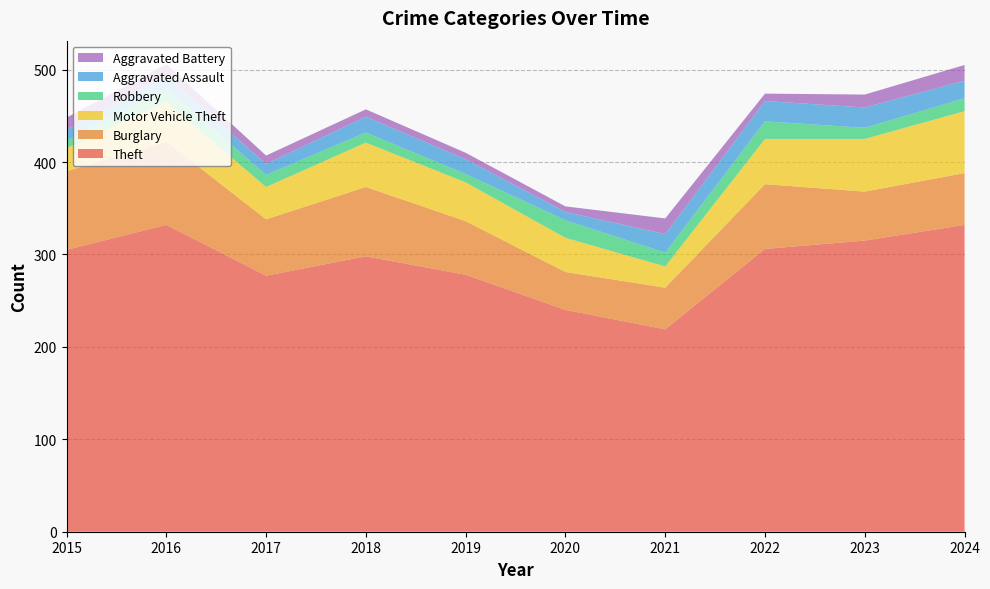

Reading left to right, extract all data points from this chart.

Theft: 305	332	277	298	278	240	219	306	315	332
Burglary: 85	90	61	75	58	41	45	70	53	56
Motor Vehicle Theft: 25	43	35	48	42	37	23	49	57	67
Robbery: 8	15	13	11	9	19	15	19	12	14
Aggravated Assault: 12	13	12	17	16	9	20	22	22	19
Aggravated Battery: 13	13	9	8	7	6	17	8	14	17